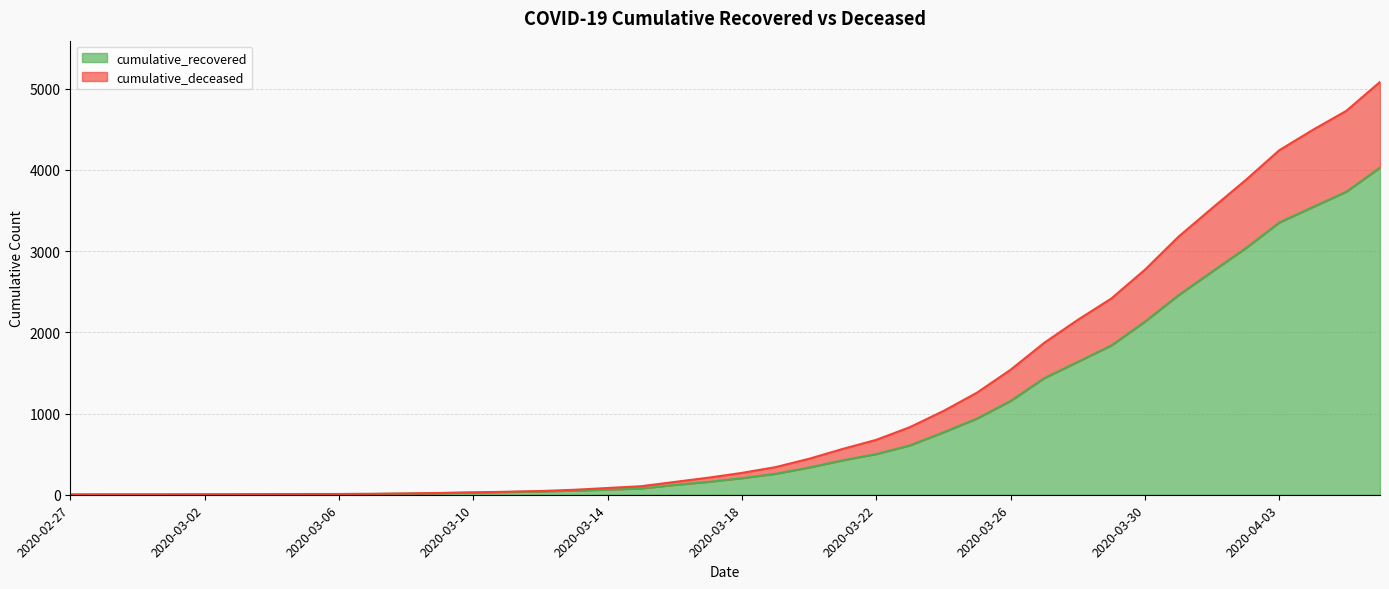

True or false: cumulative_recovered and cumulative_deceased cross at least once.

False